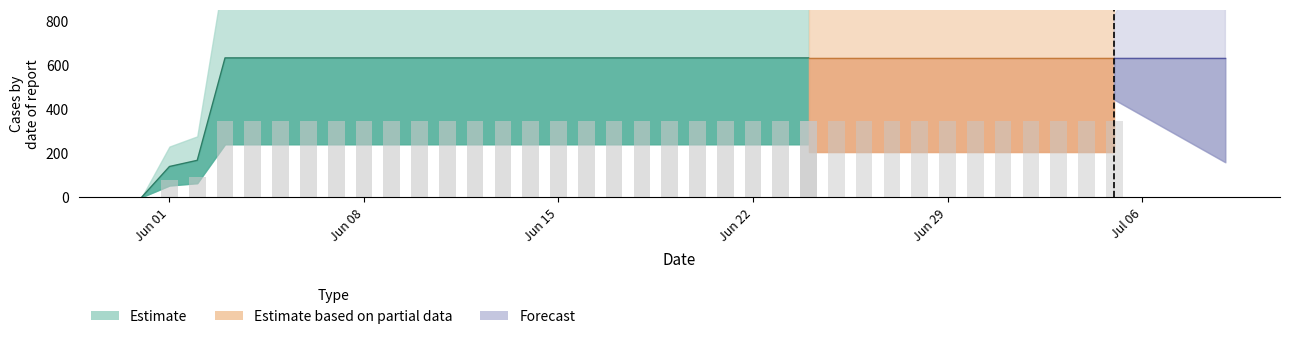

At which category does the chart reach its peak across all series?

3